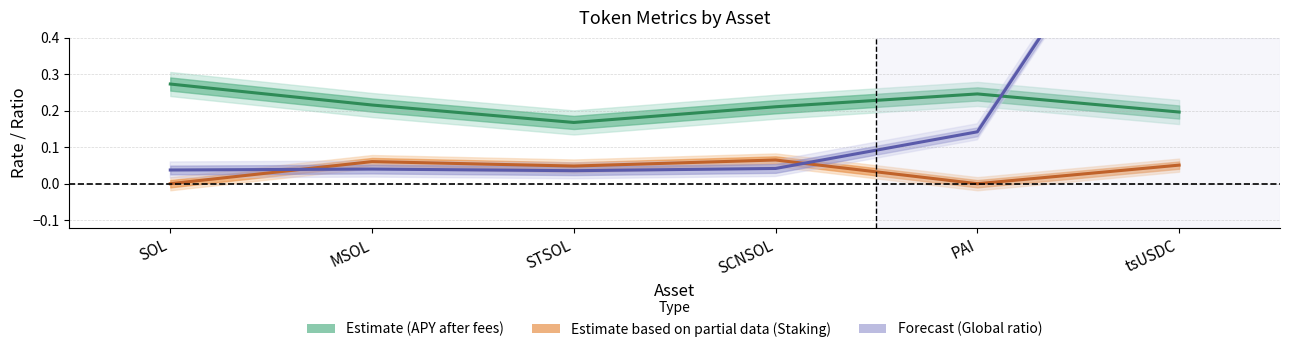

What is the value of the Estimate (APY after fees) point at the 5th from the left?

0.2